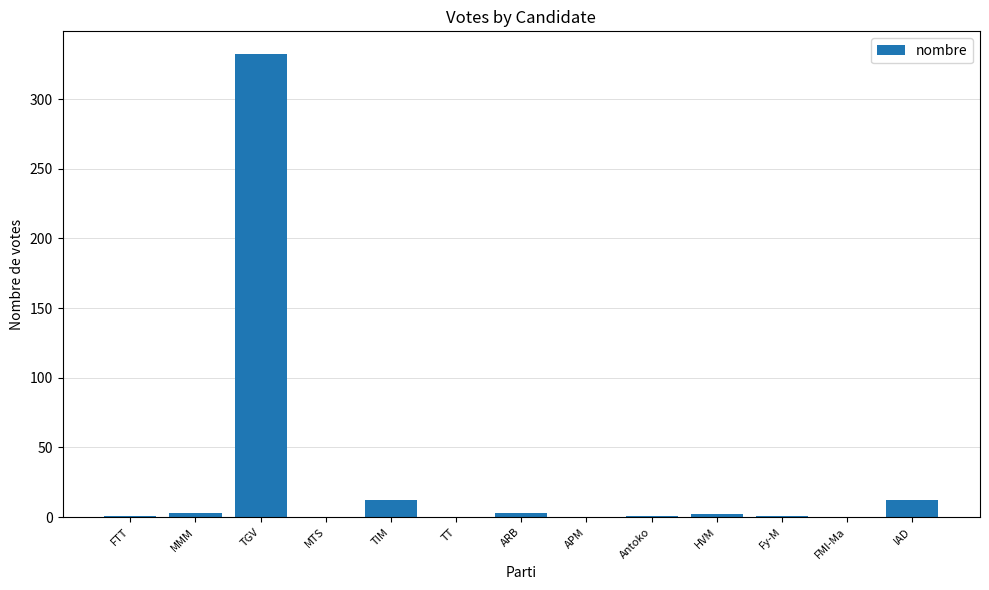

The value at MMM is 3. True or false?

True